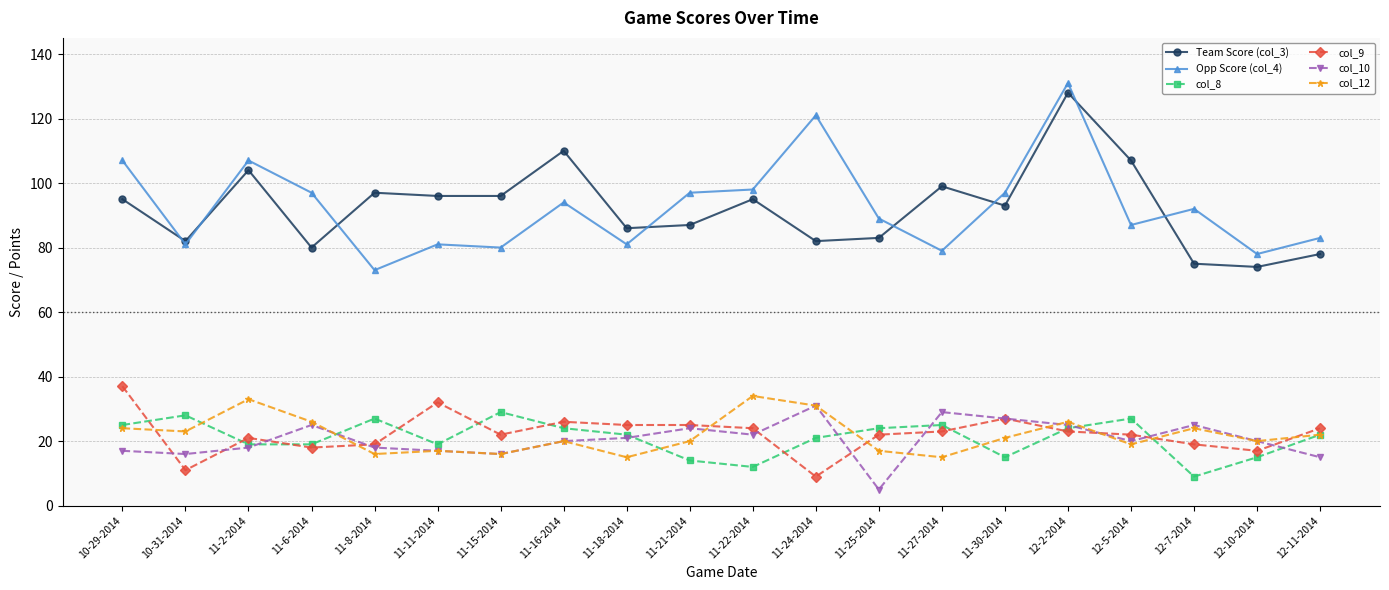

Is the value of col_8 at 11-24-2014 greater than the value of col_10 at 11-30-2014?

No